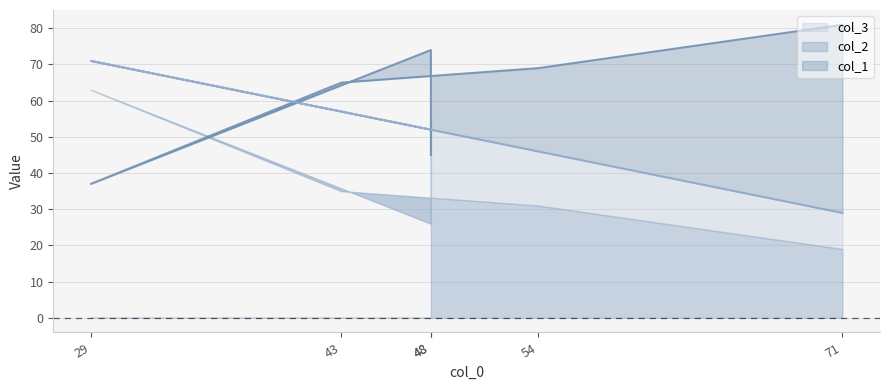

Which series has the largest range (max minus min)?

col_2 line